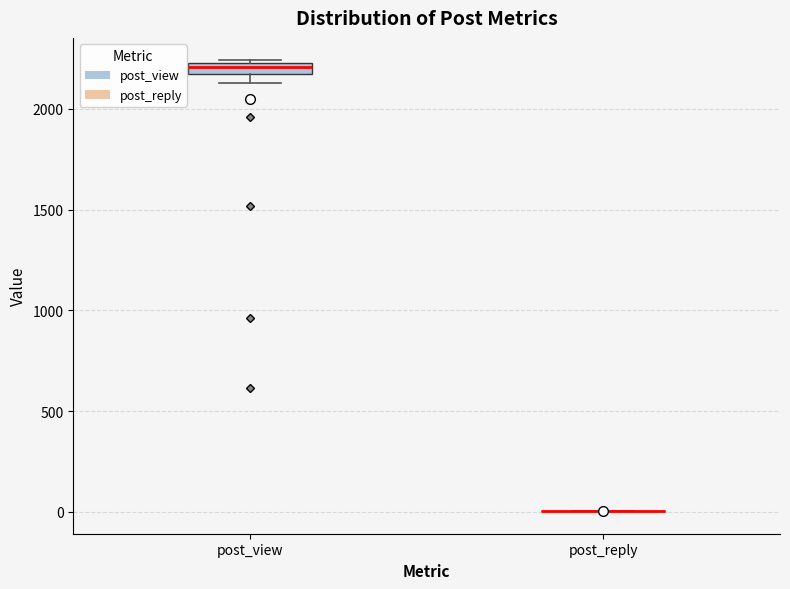

Which box is the tallest, from its lower edge to its upper edge?

post_view